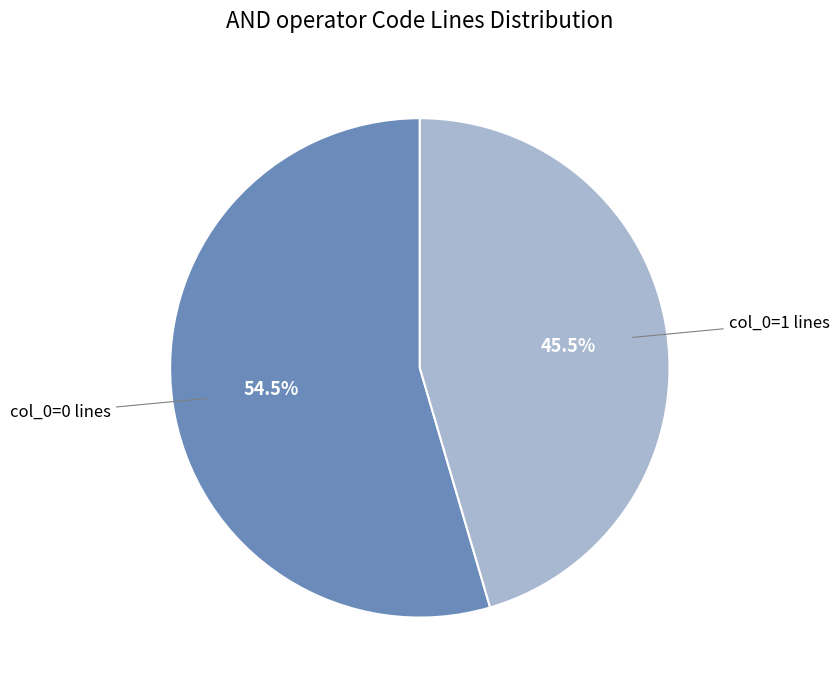

Is there any slice that represents more than half of the pie?

Yes